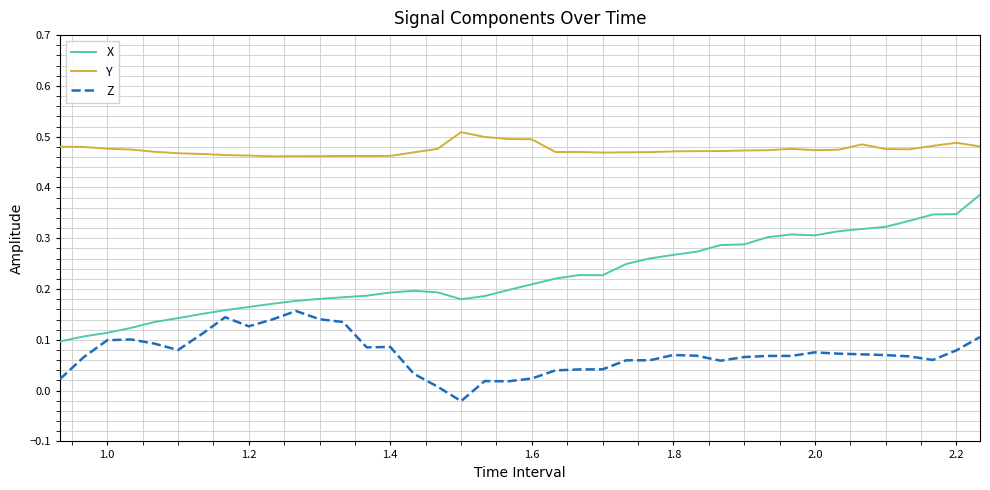

Which series has the largest total across all categories?

Y